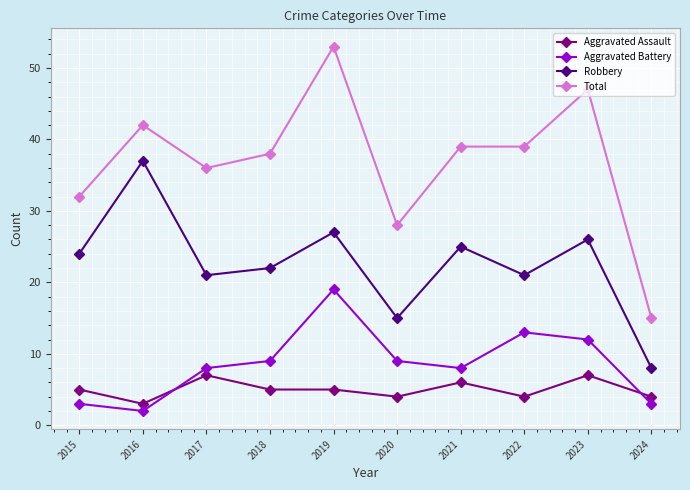

What is the difference between the Aggravated Battery values at 2015 and 2016?

1